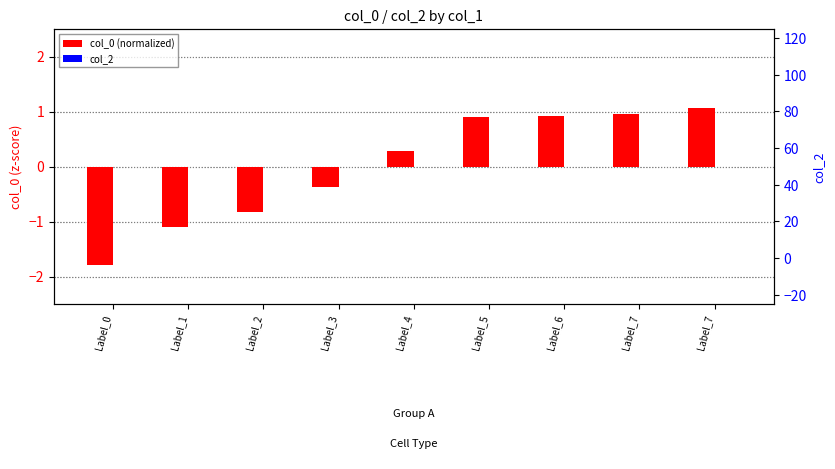

How many distinct data groups are displayed?

2